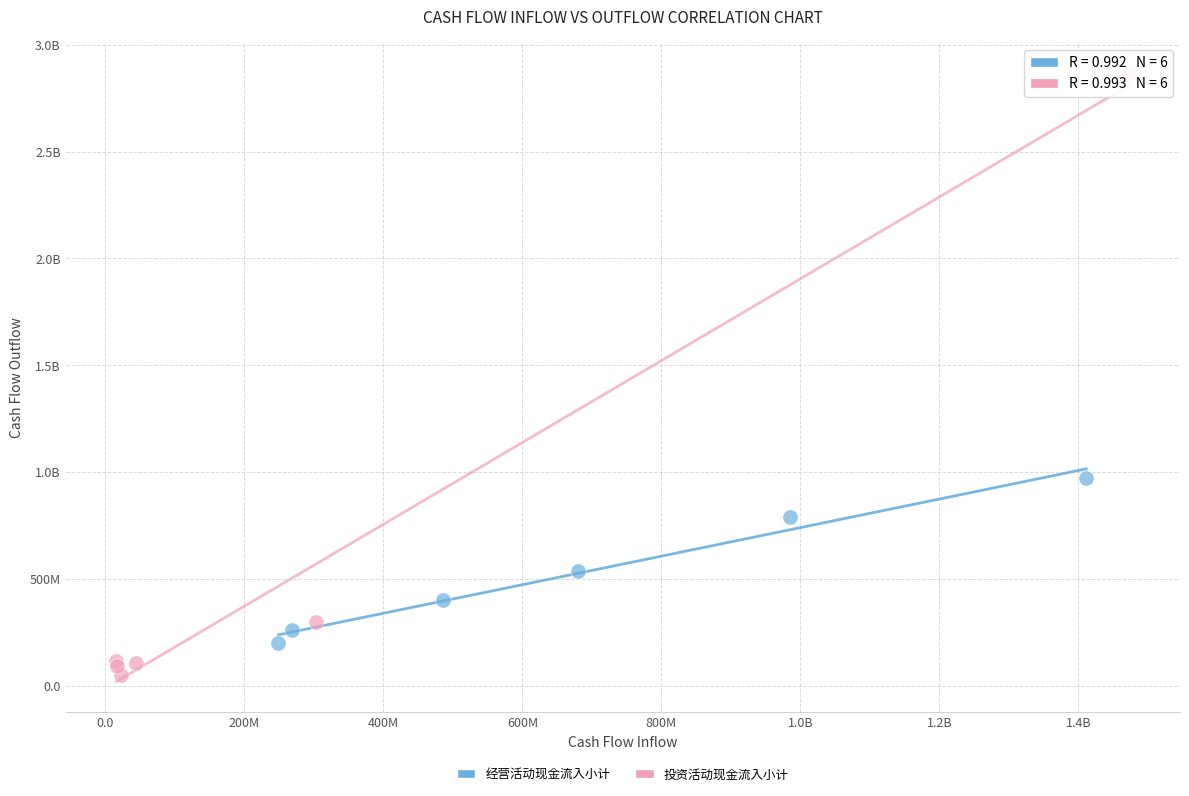

What are all the series names shown in the legend?

经营活动现金流入小计, 投资活动现金流入小计